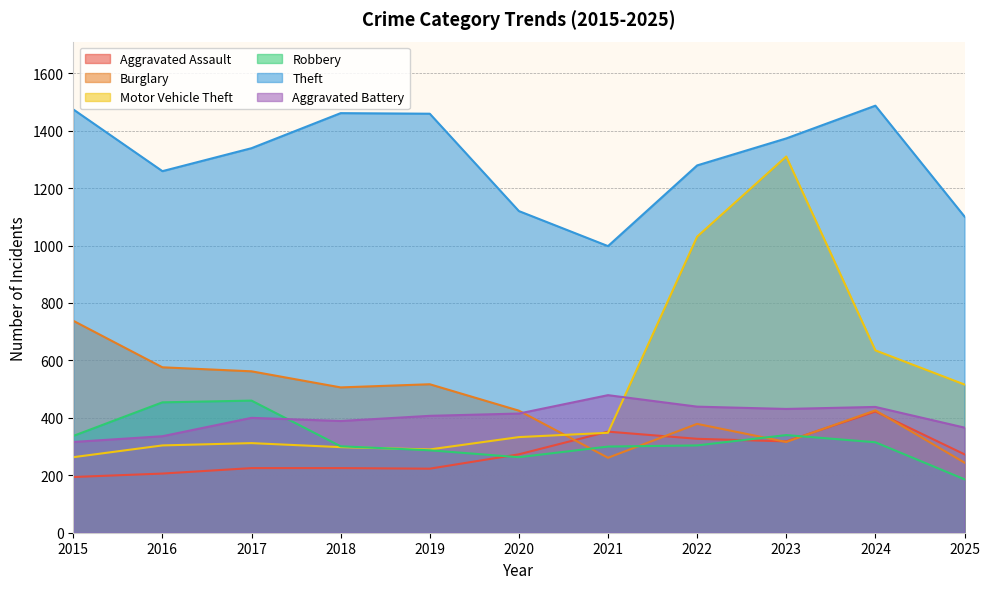

Does the chart have visible grid lines?

Yes